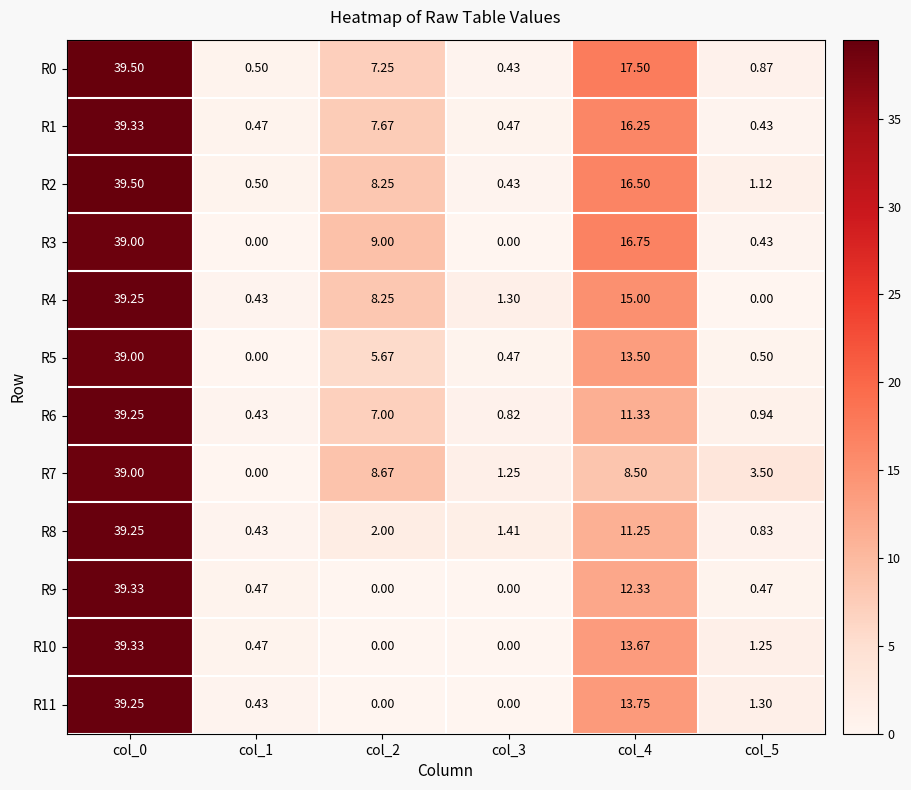

Is the value of R3 at col_4 greater than the value of R8 at col_4?

Yes